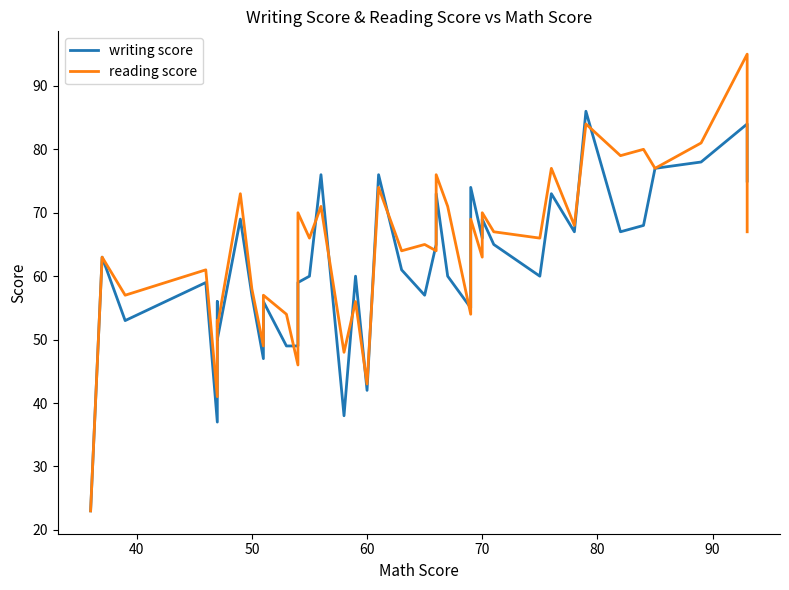

What is the sum of all writing score values?

2459